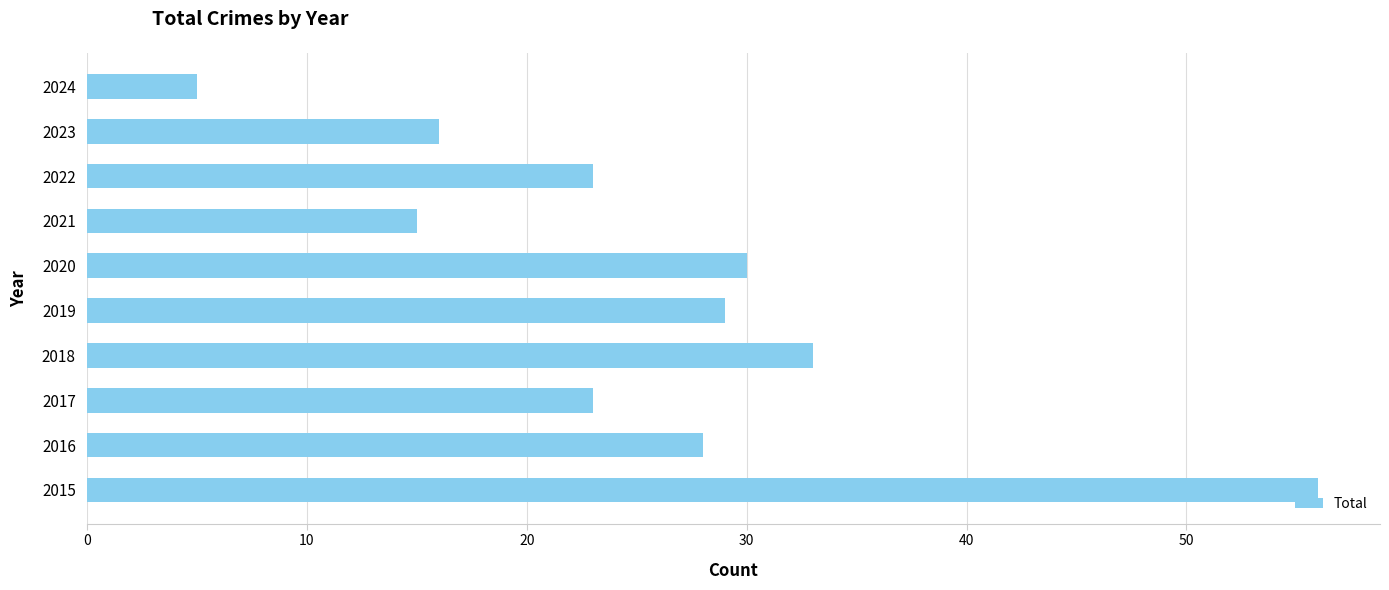

Reading bottom to top, transcribe all the data shown in this chart.

2015=56	2016=28	2017=23	2018=33	2019=29	2020=30	2021=15	2022=23	2023=16	2024=5